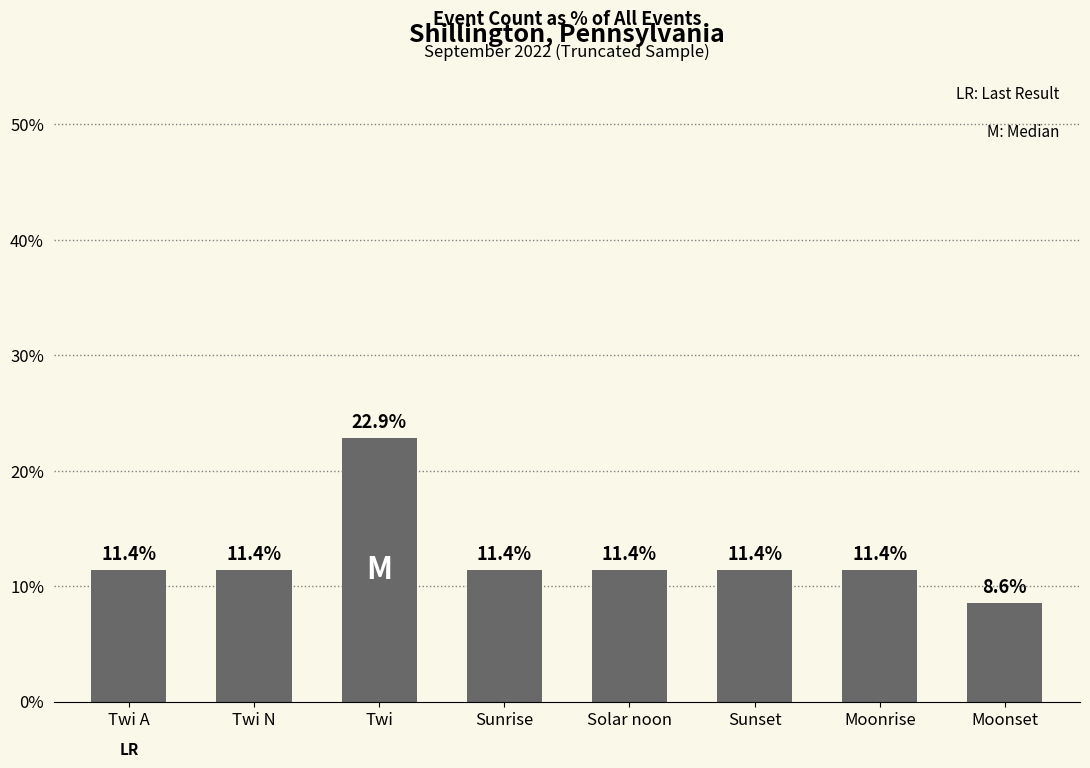

What is the label of the 6th bar from the right?

Twi